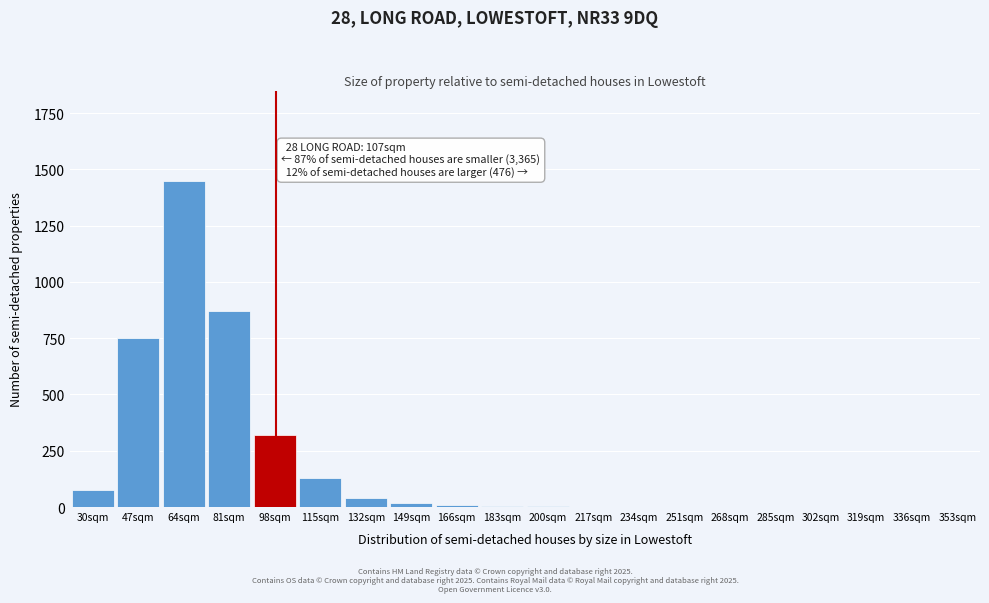

The value at 132sqm is 40. True or false?

True